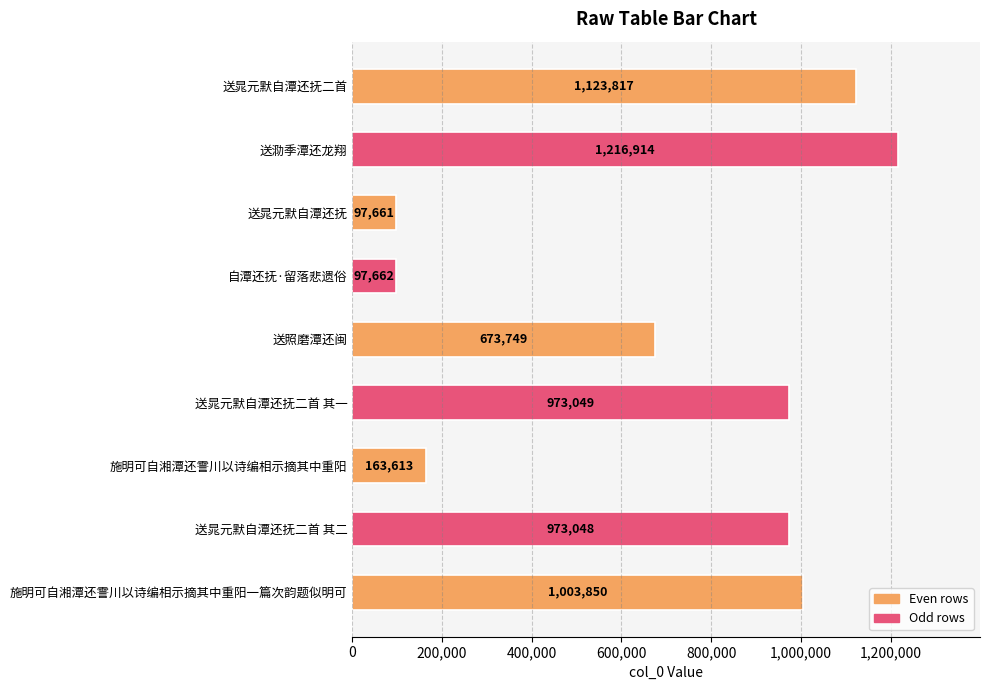

What is the difference between the maximum and minimum values?

1119253